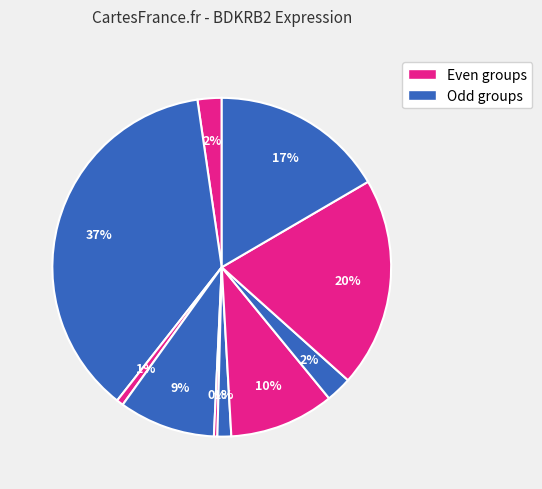

To the nearest percent, what is the average slice percentage?

10%